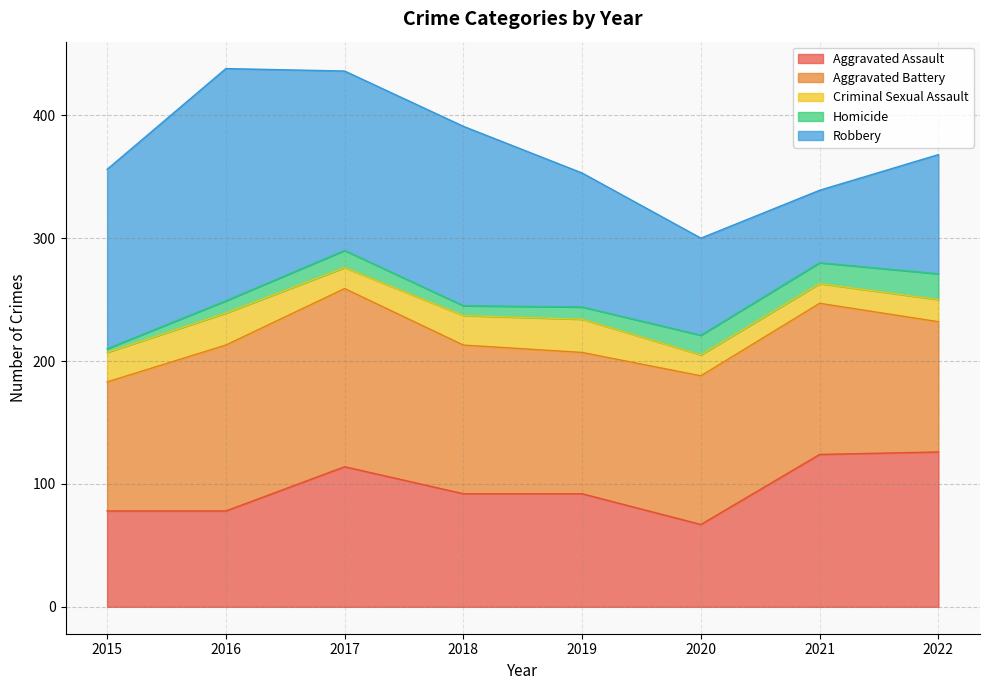

True or false: Homicide has a value of 16 at 2020.

True